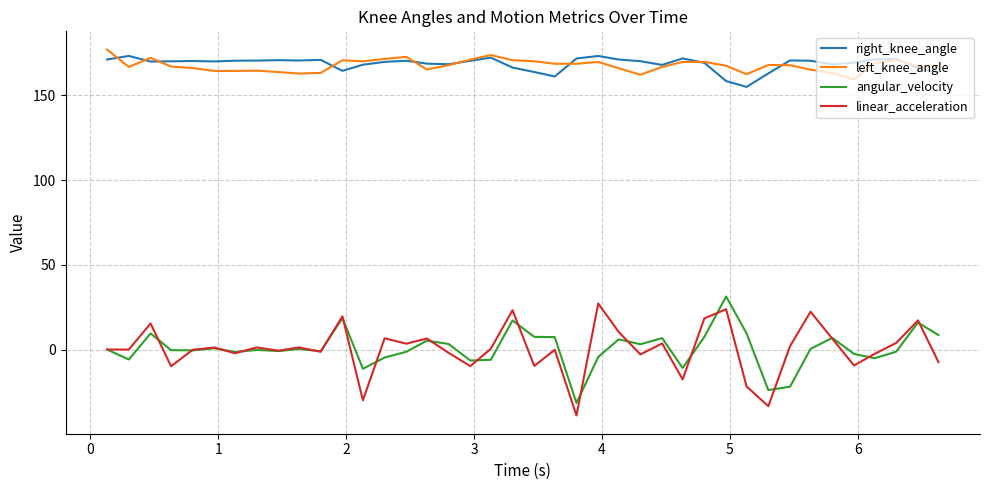

True or false: linear_acceleration and left_knee_angle cross at least once.

False